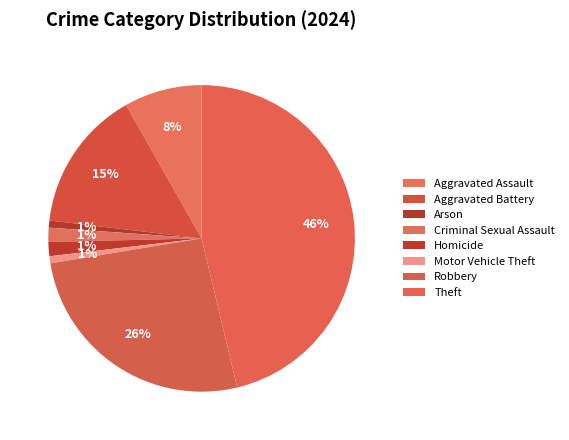

What is the total percentage of Robbery and Theft?

72.4%